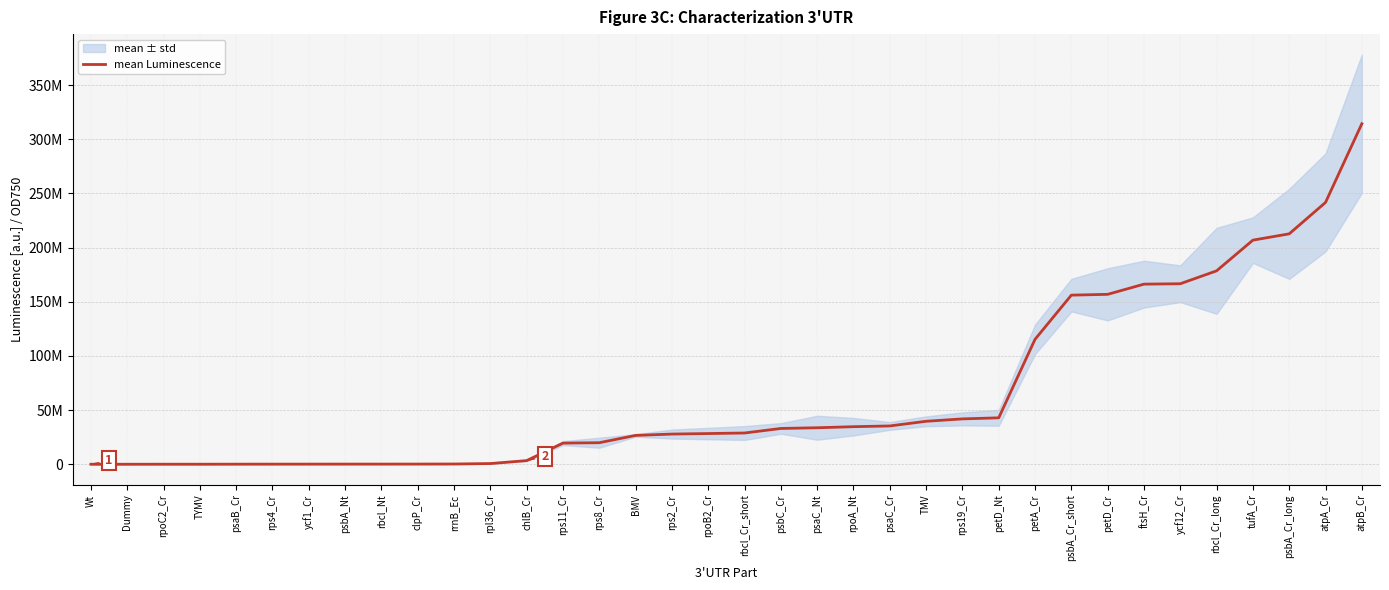

Which label corresponds to the largest value in the chart?

atpB_Cr